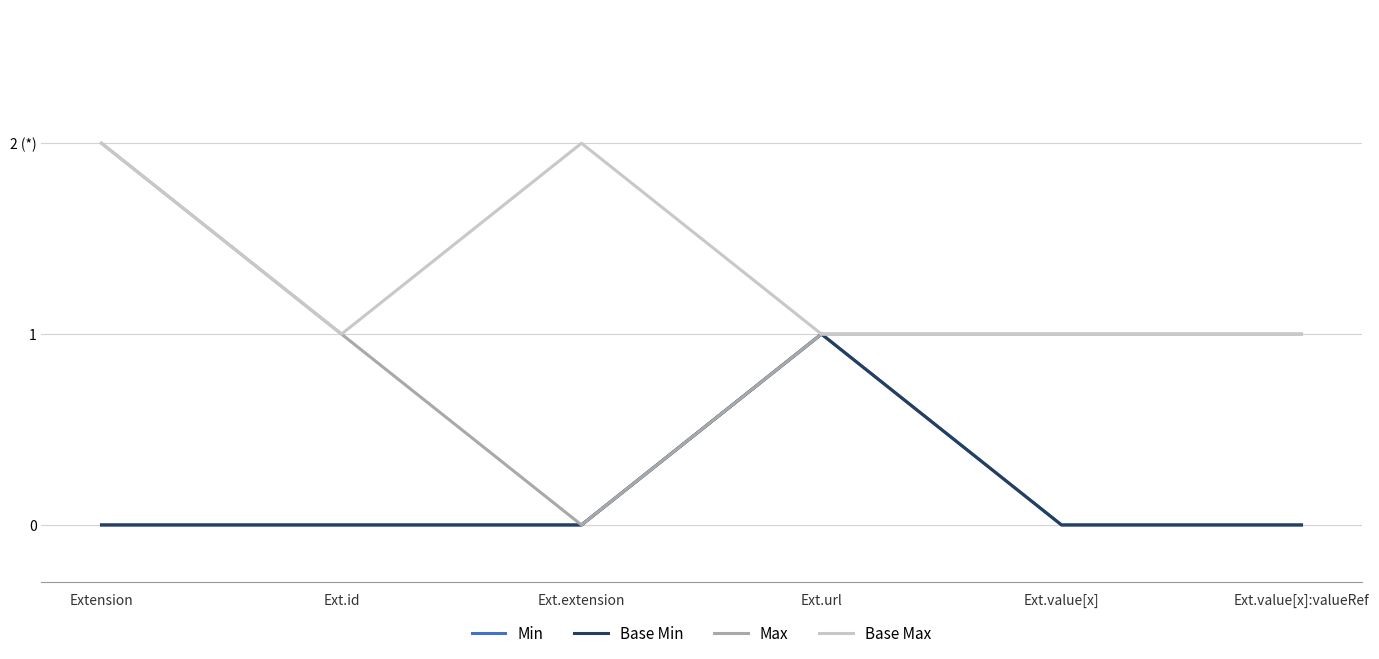

Does the chart display data point markers on the line(s)?

No